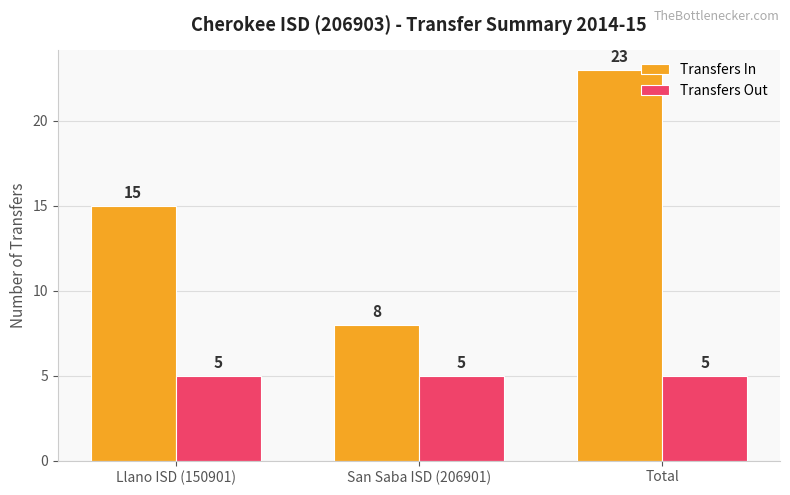

Reading right to left, list all the values displayed in this chart.

Transfers In: Total=23	San Saba ISD (206901)=8	Llano ISD (150901)=15
Transfers Out: Total=5	San Saba ISD (206901)=5	Llano ISD (150901)=5